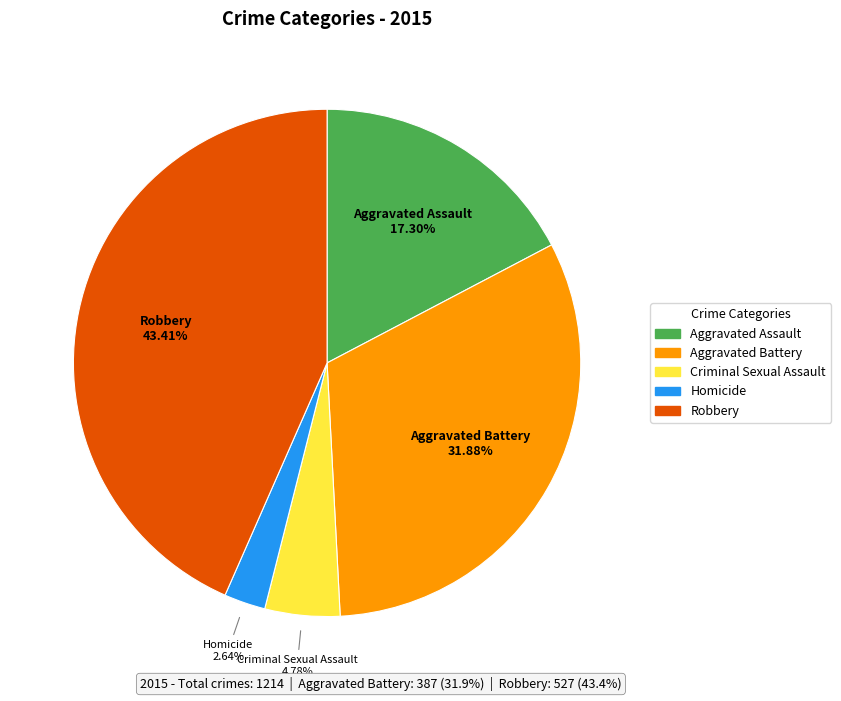

Which has a higher value, Homicide or Robbery?

Robbery